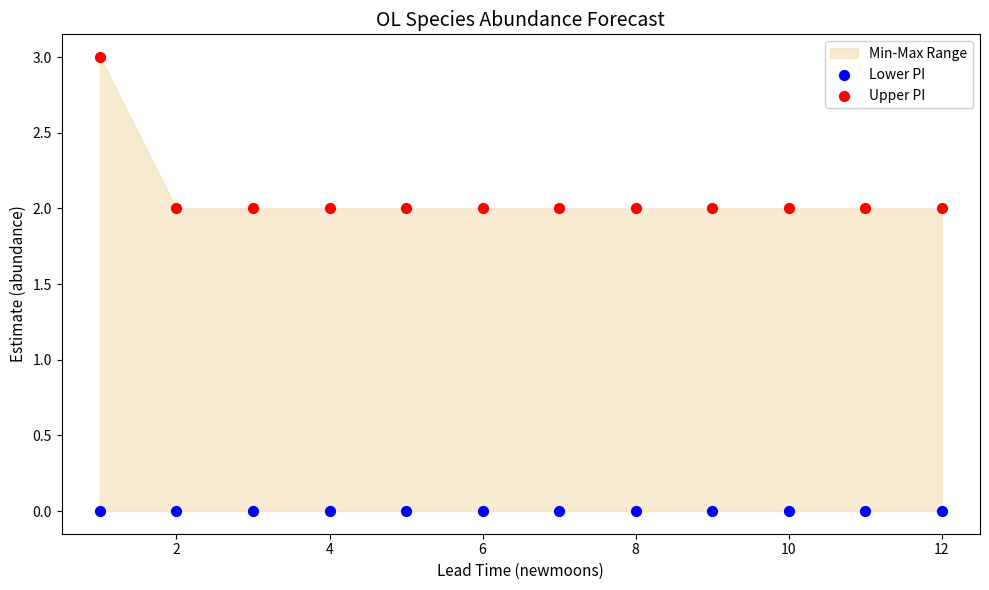

Which series contains the lowest Y value?

Lower PI